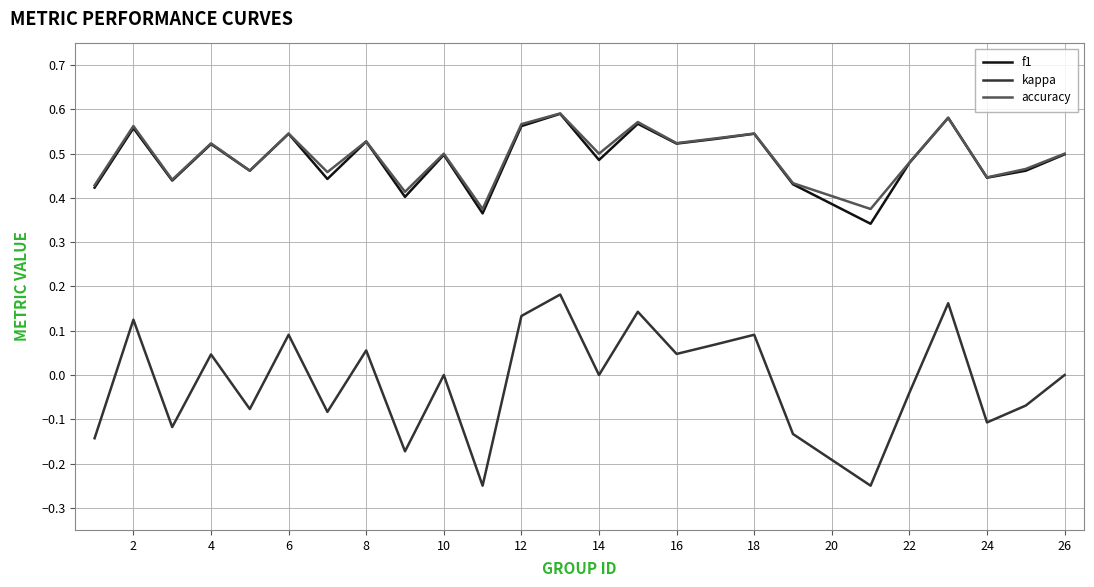

Which series has the widest spread of values?

kappa